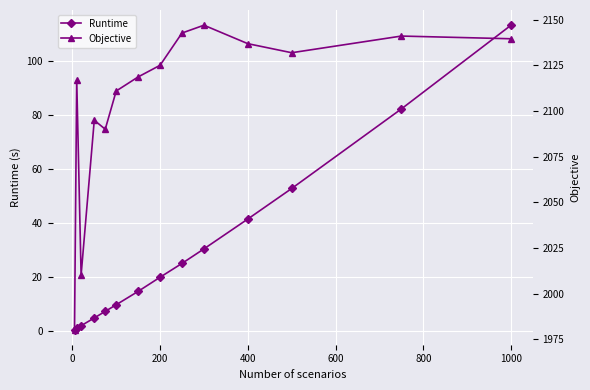

Which category has the highest value in the Runtime series?

1000